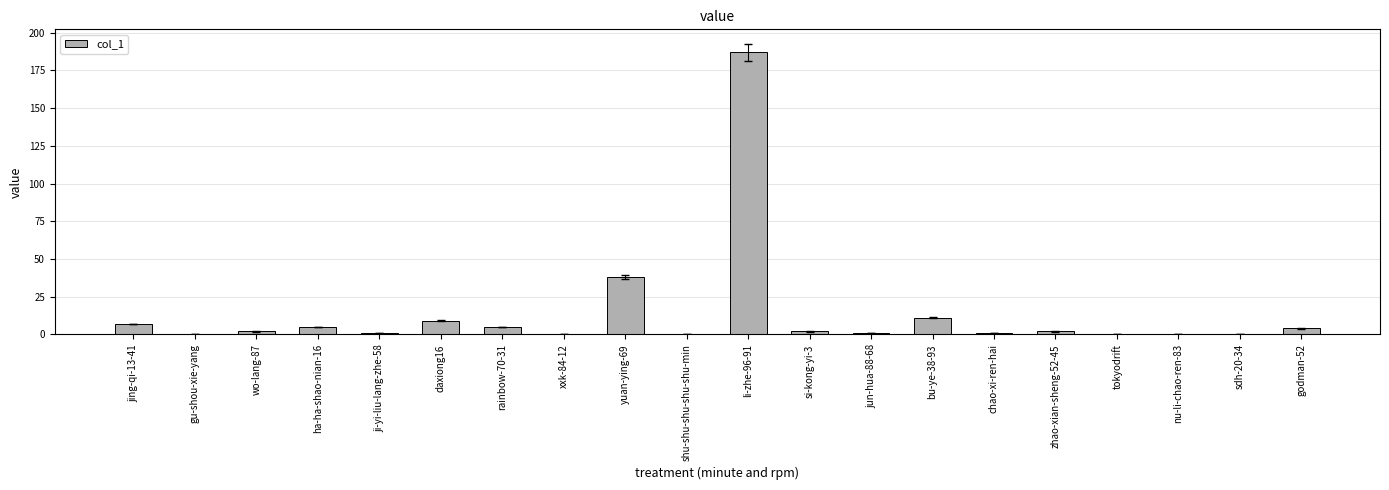

What is the approximate value at bu-ye-38-93?

11